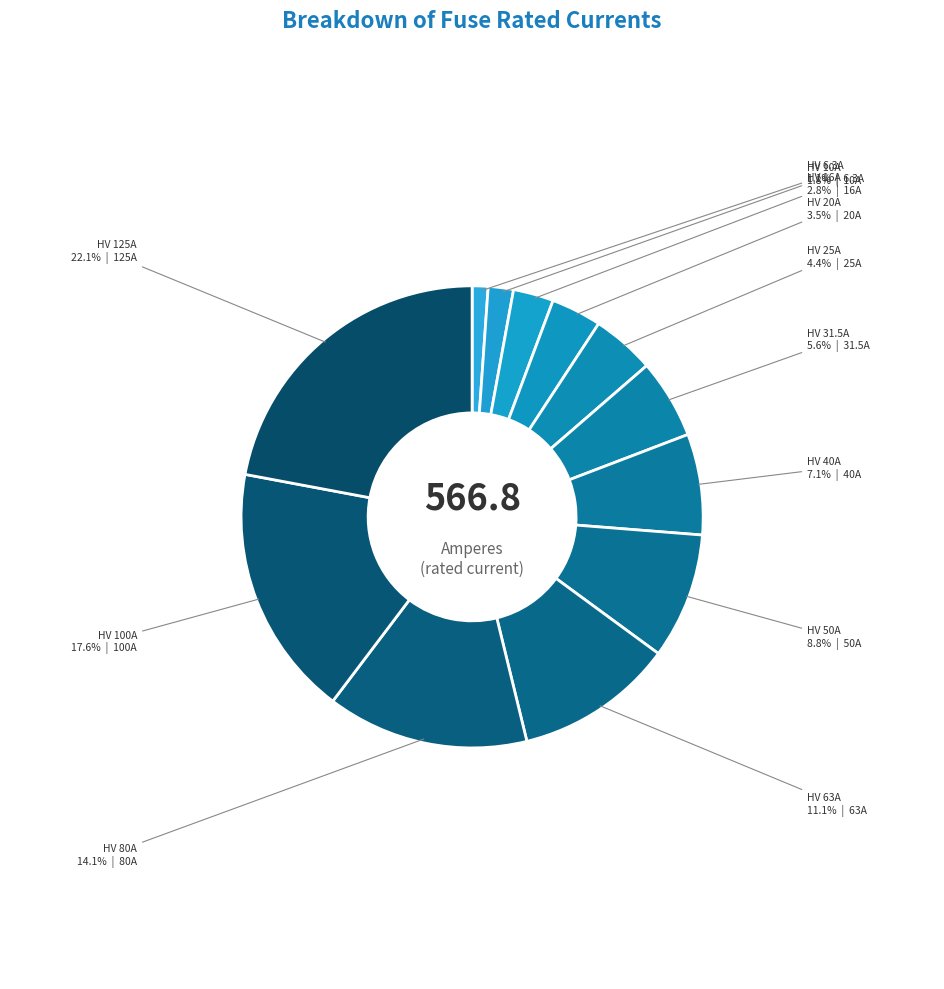

What percentage is the HV 80A slice, to the nearest percent?

14%